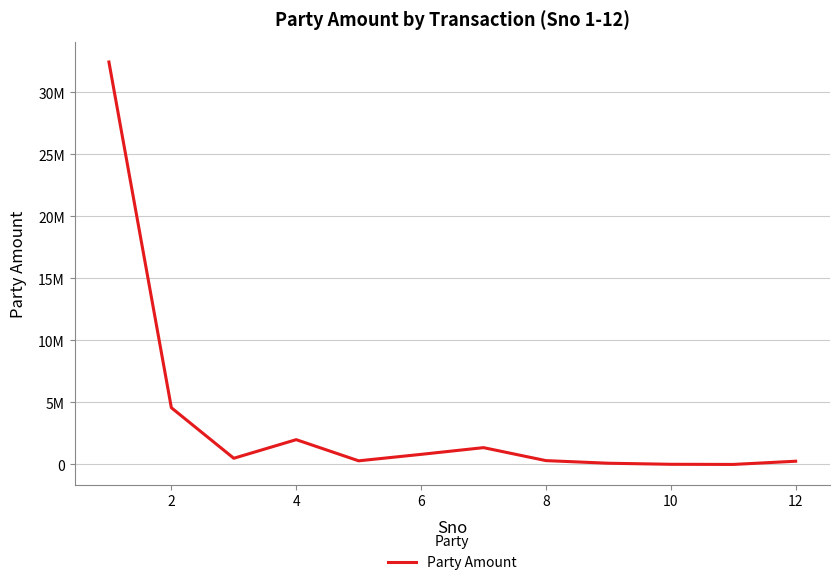

True or false: the data has more than 1 interior local peaks.

True